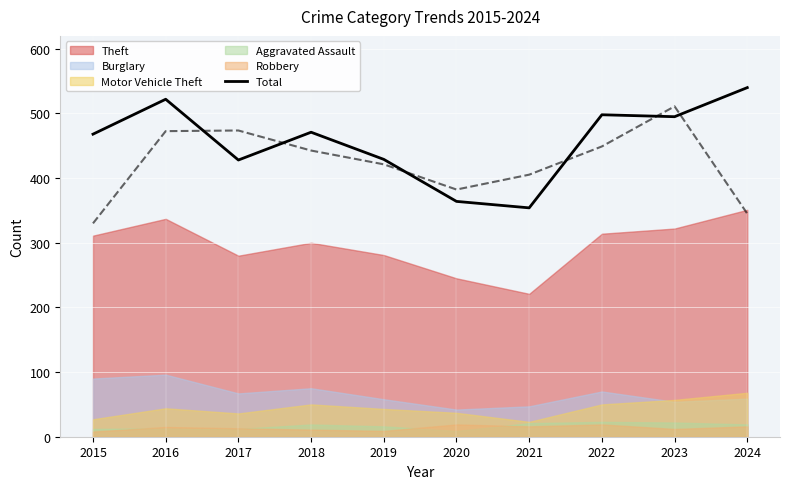

What is the change in value from 2015 to 2020?

-104